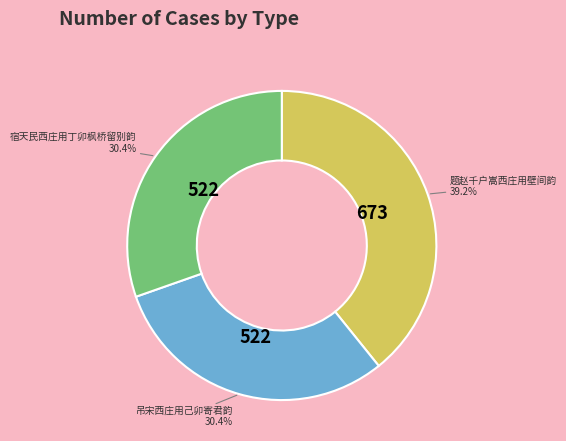

The 题赵千户嵩西庄用壁间韵 slice represents 39% of the pie. True or false?

True